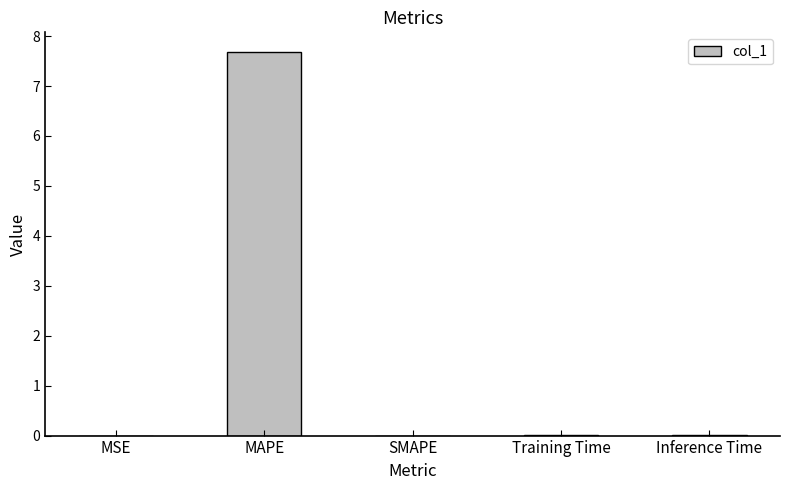

What is the sum of the values at MAPE and SMAPE?

7.7